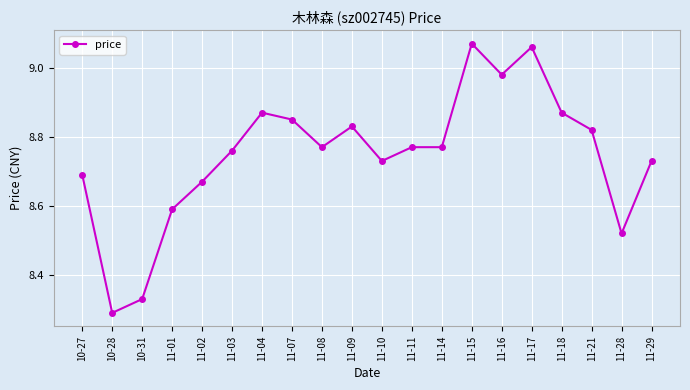

What is the label of the 4th point from the left?

11-01